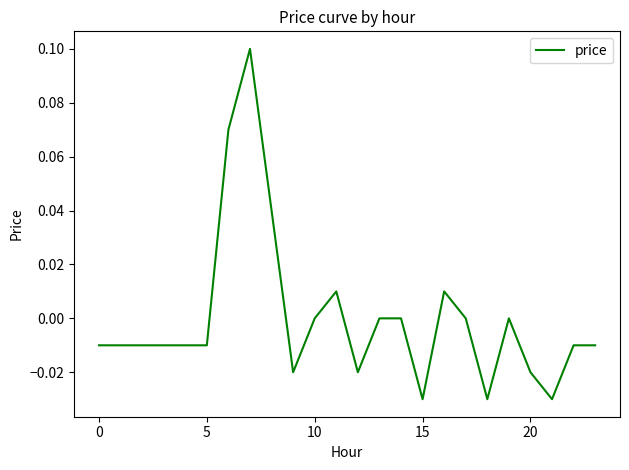

True or false: there are more than 1 points higher than both neighbors.

True